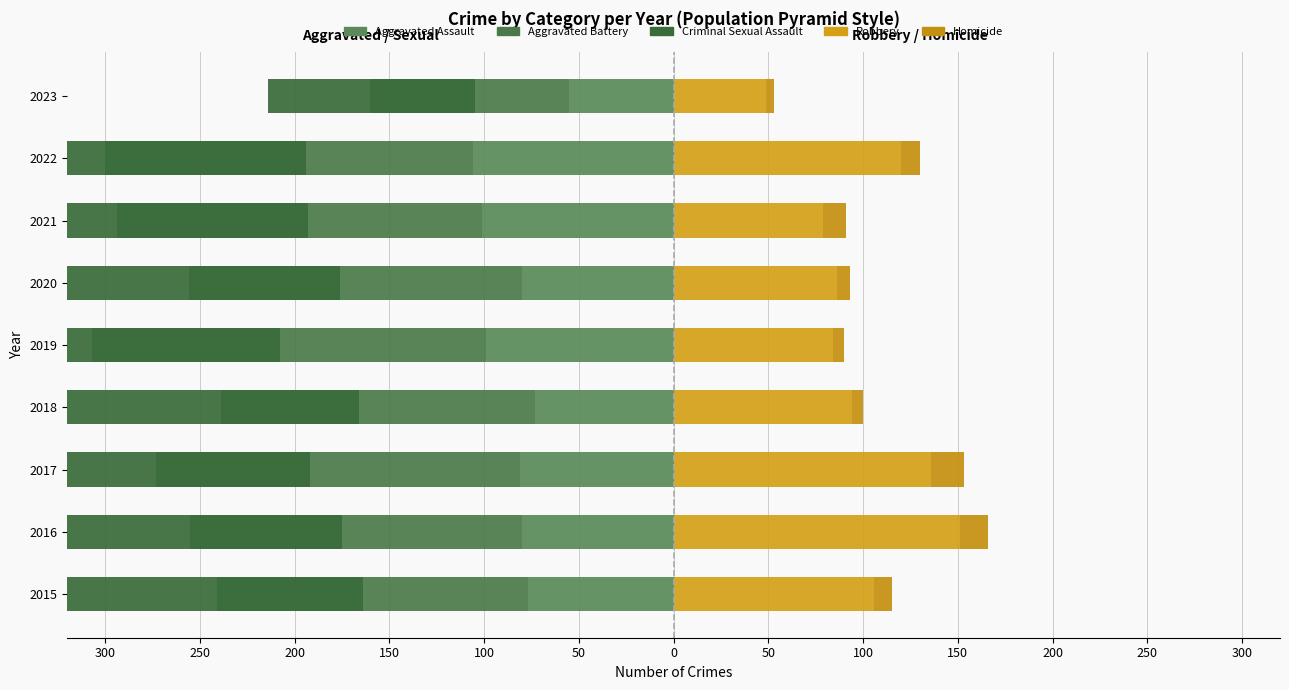

At how many categories does at least one series exceed -1?

9